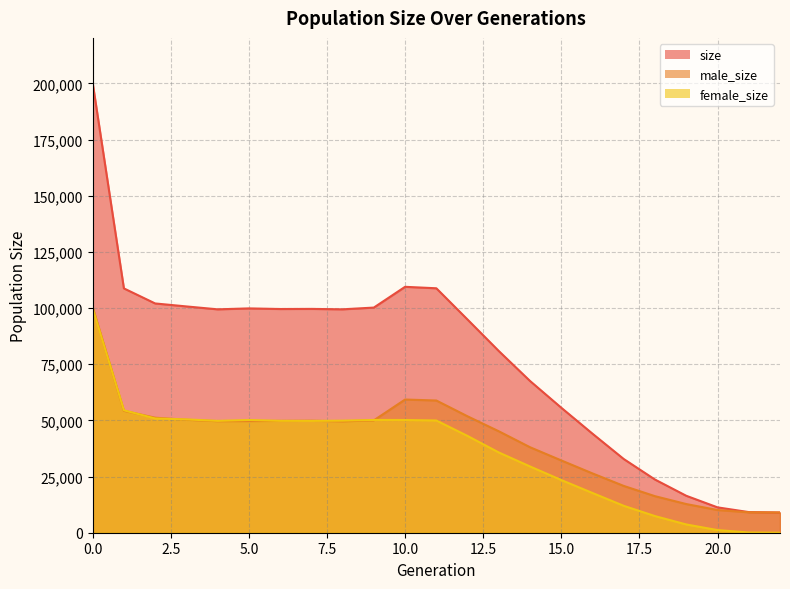

What are all the series names shown in the legend?

size, male_size, female_size